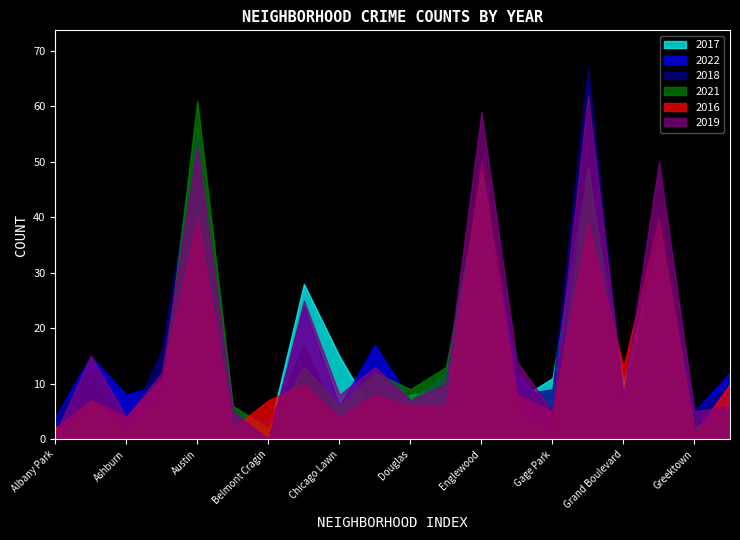

Which series has the widest spread of values?

2018